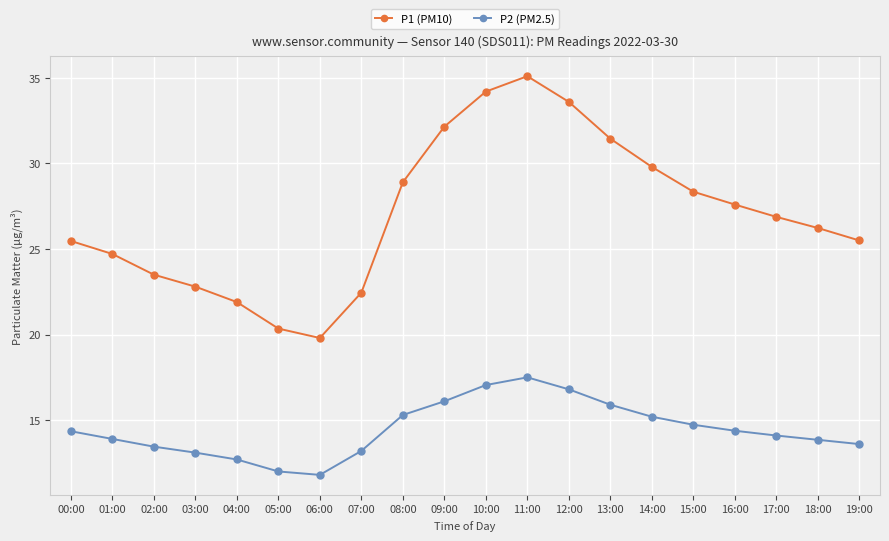

Rank the series by their maximum value, from highest to lowest.

P1 (PM10), P2 (PM2.5)